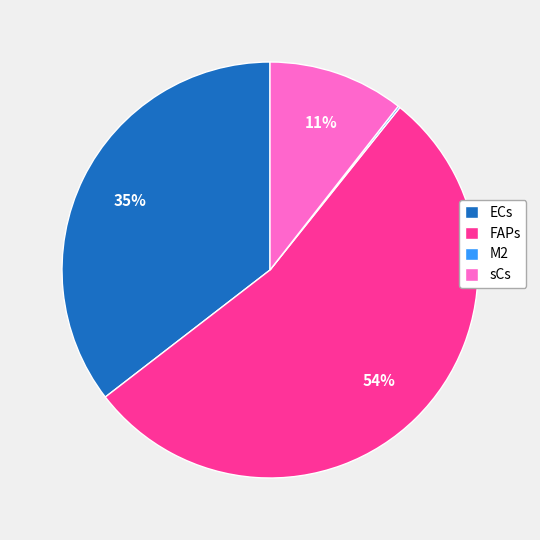

To the nearest percent, what is the average slice percentage?

25%